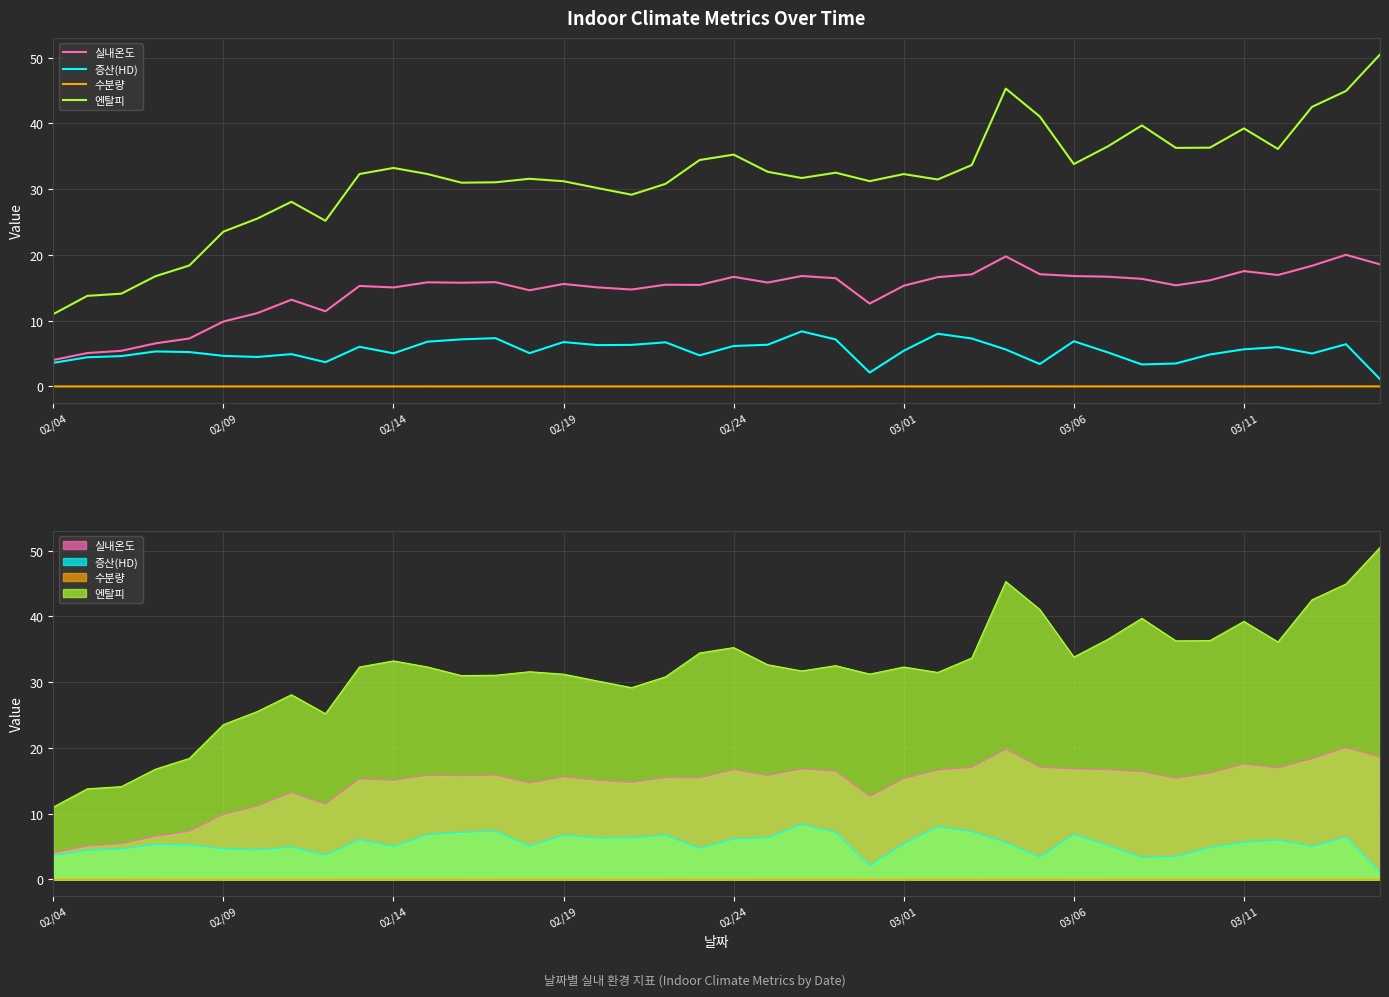

Rank the series by their average value, from lowest to highest.

수분량, 증산(HD), 실내온도, 엔탈피